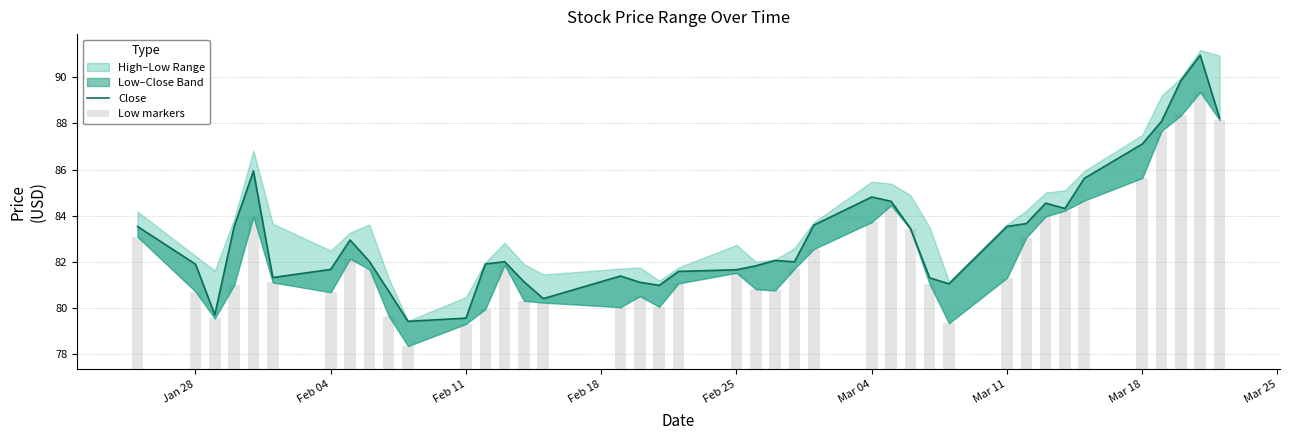

How many data points in Close are less than 82?

19